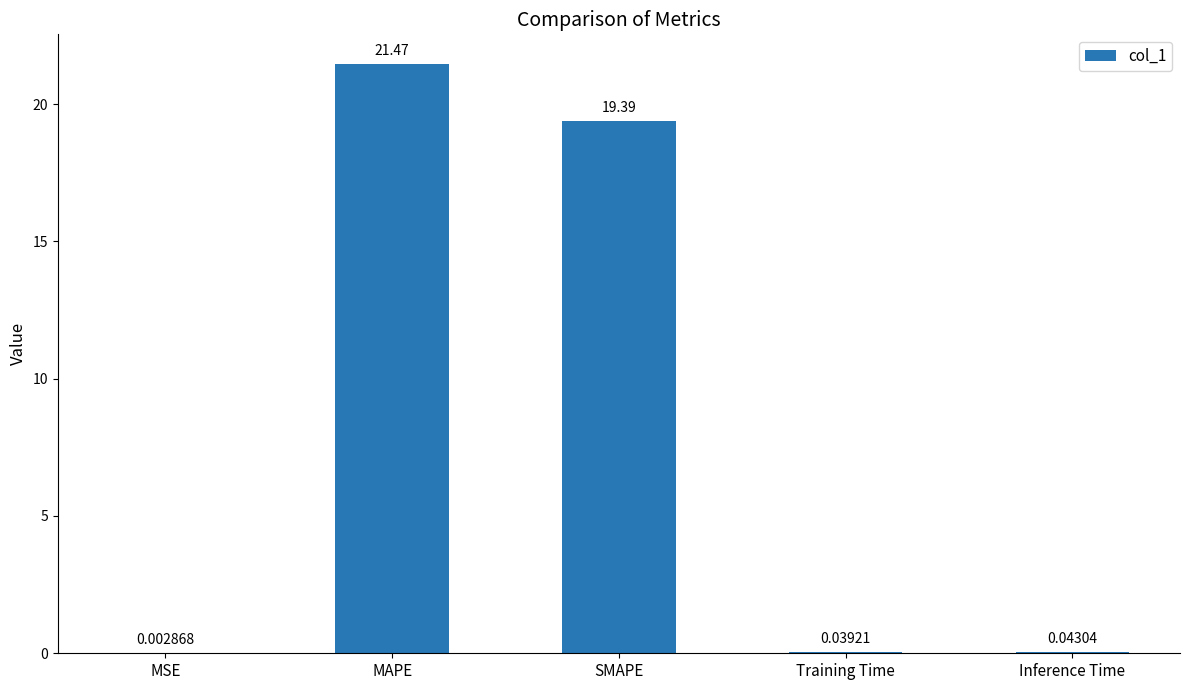

What is the greatest value displayed?

21.5